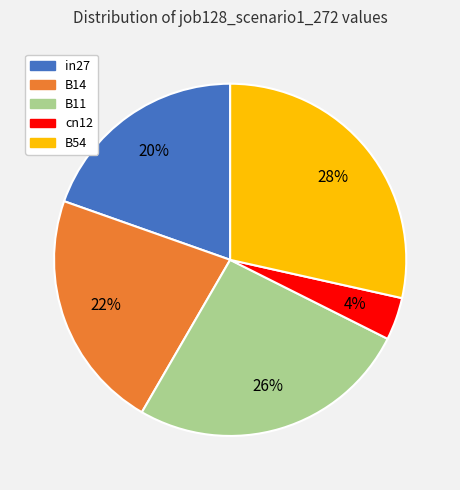

What is the largest slice in the pie chart?

B54